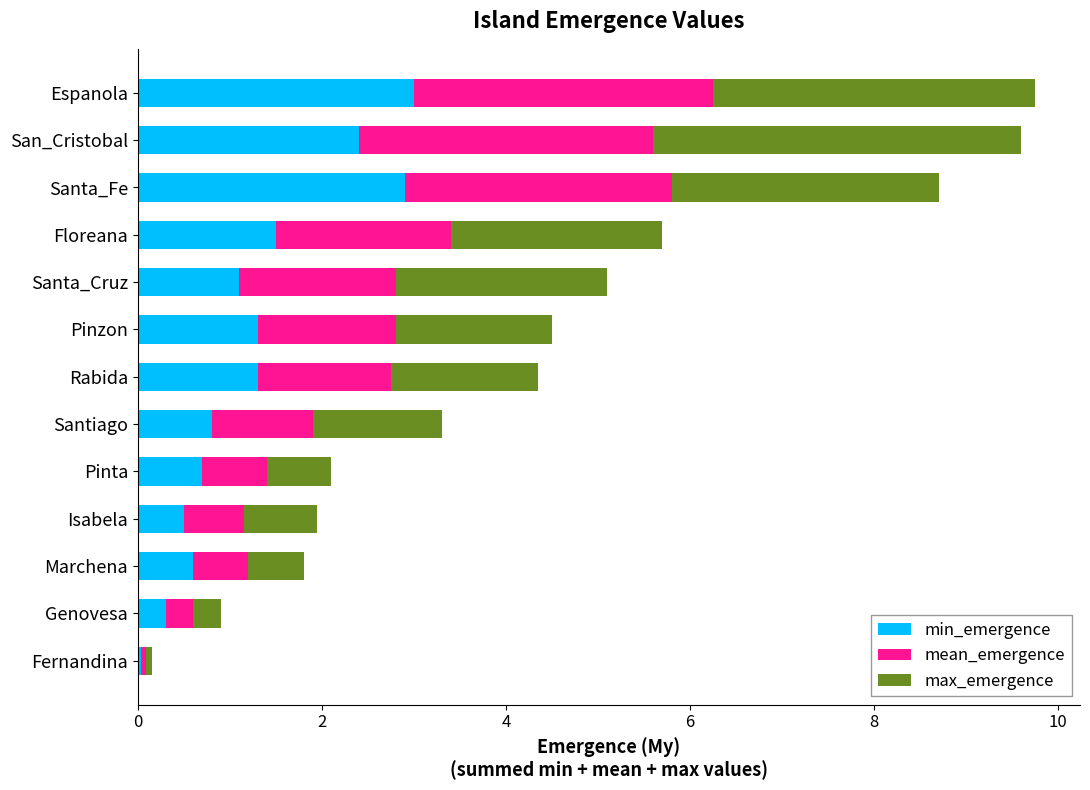

At which label does min_emergence reach its minimum?

Fernandina